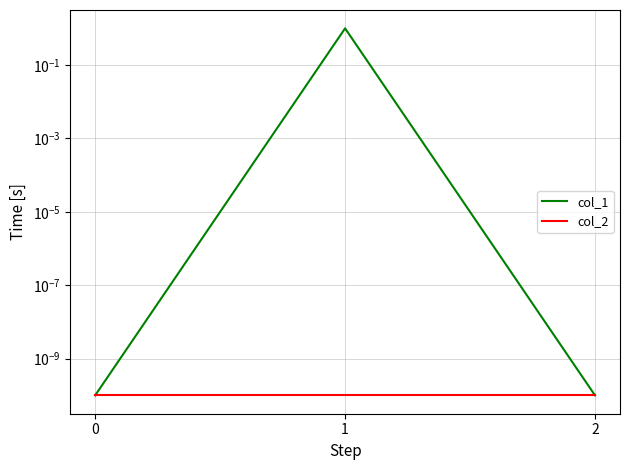

Between 1 and 2, which series saw the biggest shift?

col_1